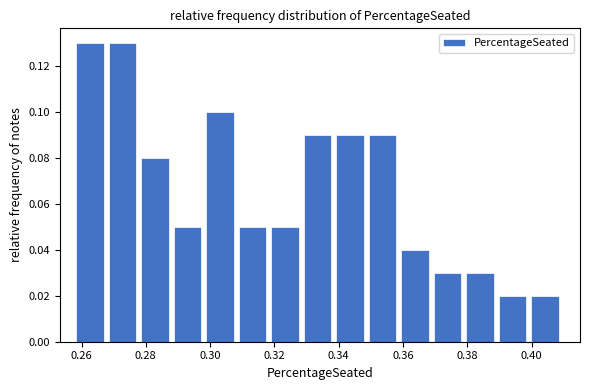

How tall is the bar that spans 0.278 to 0.288 on the x-axis? Neither the bar edges nor the heights are printed on the chart, so give them approximately, as read against the axes.

0.08